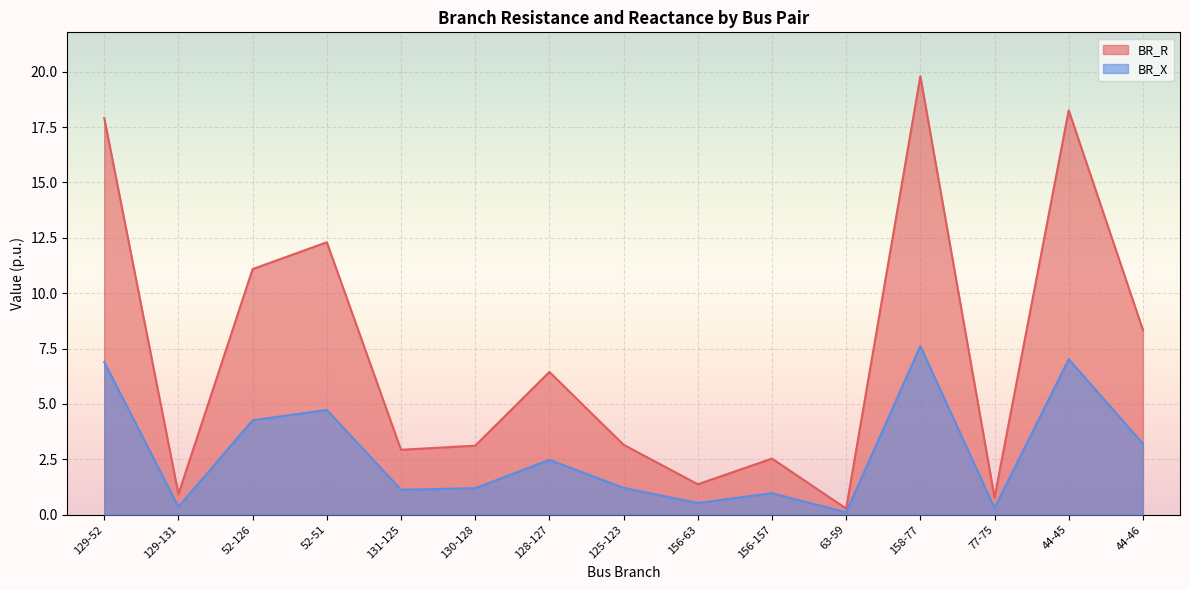

What is the average value of the BR_R series?

7.3